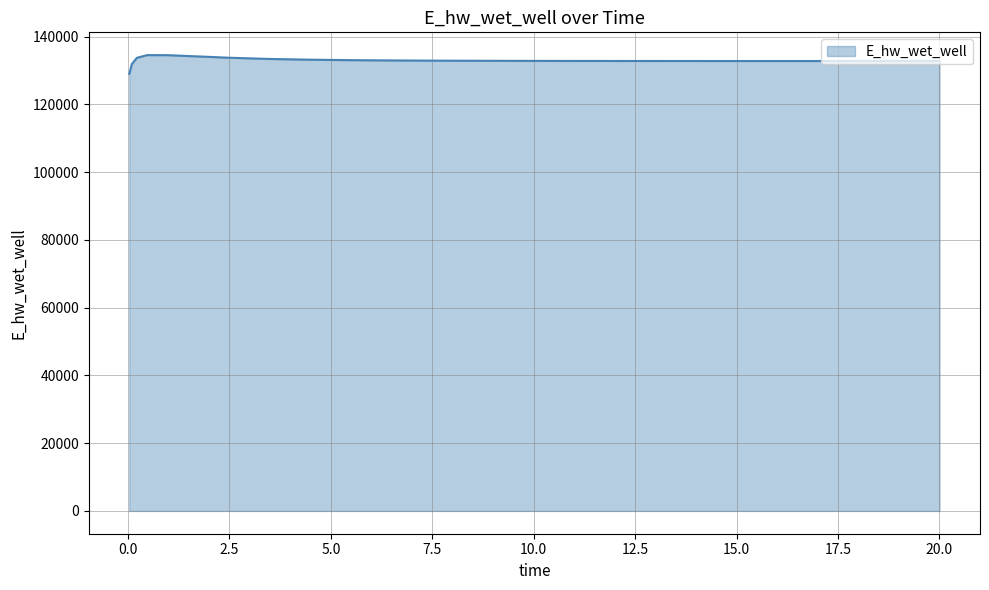

What is the minimum value shown in the chart?

129036.6